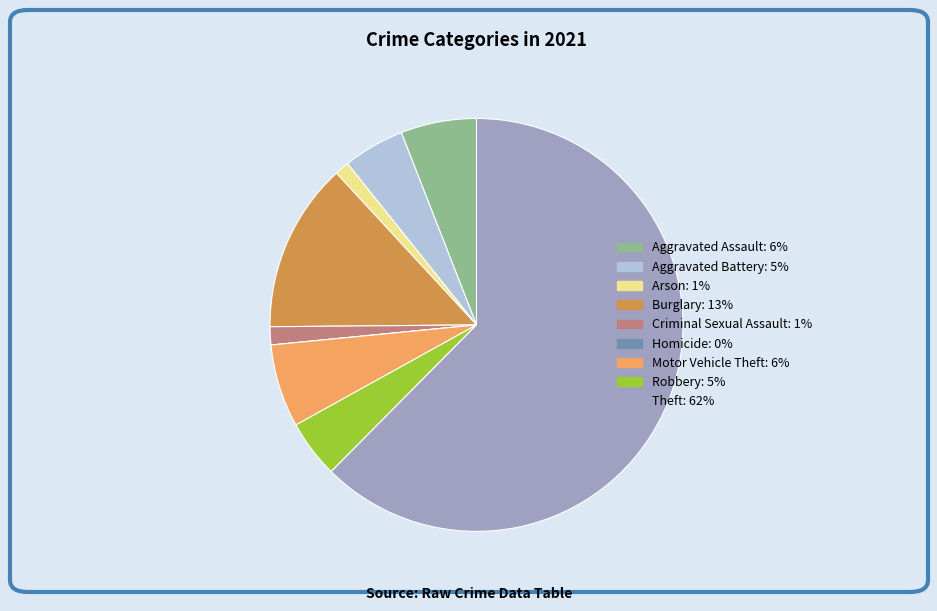

Do Robbery and Theft together represent more than half of the pie?

Yes